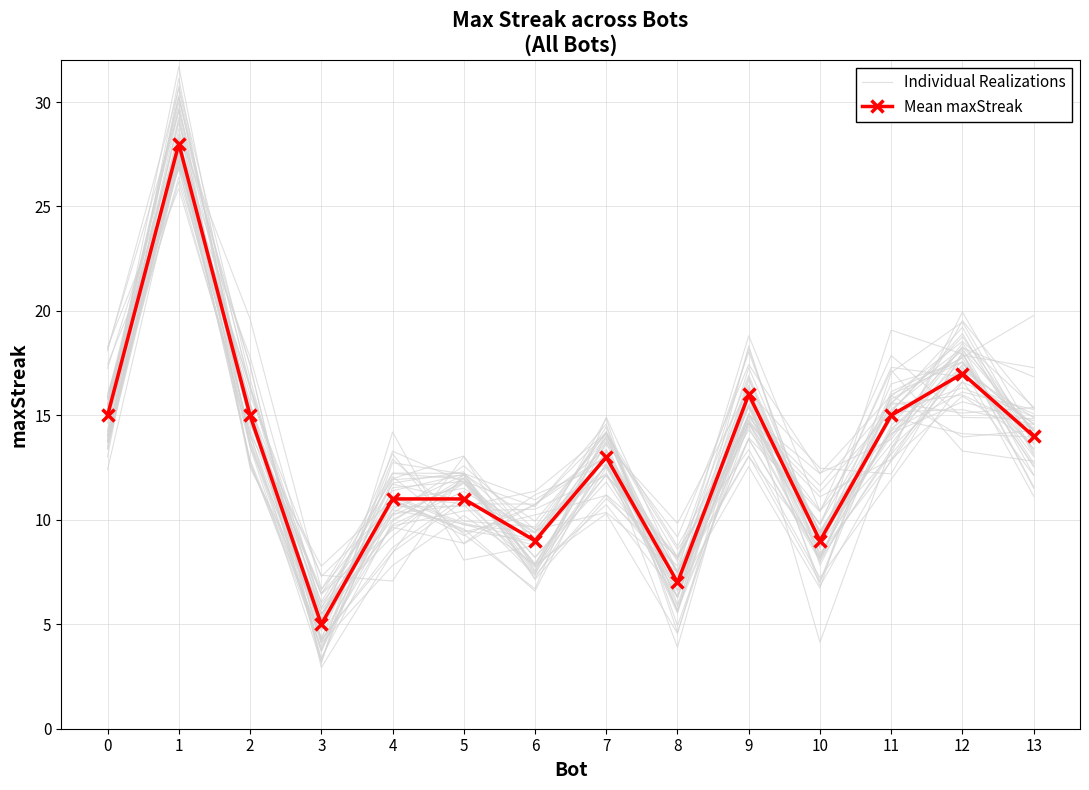

True or false: Individual Realizations and Mean maxStreak intersect in this chart.

True